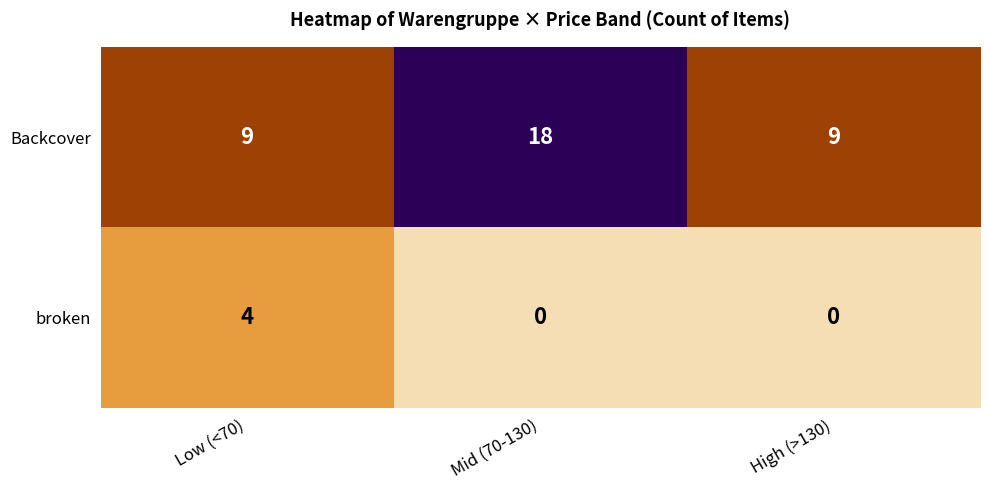

What is the difference between the maximum and second lowest values in the broken series?

4